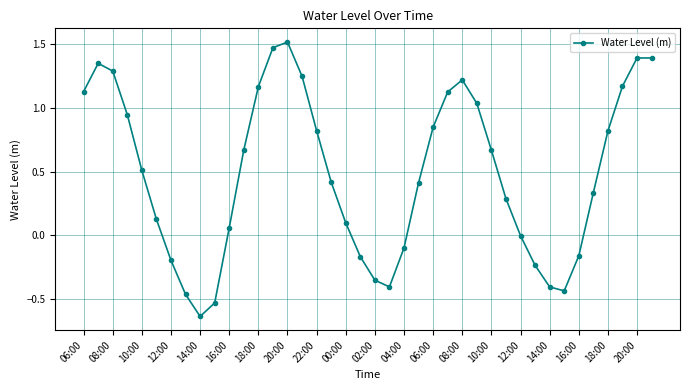

True or false: there are more than 1 points higher than both neighbors.

True